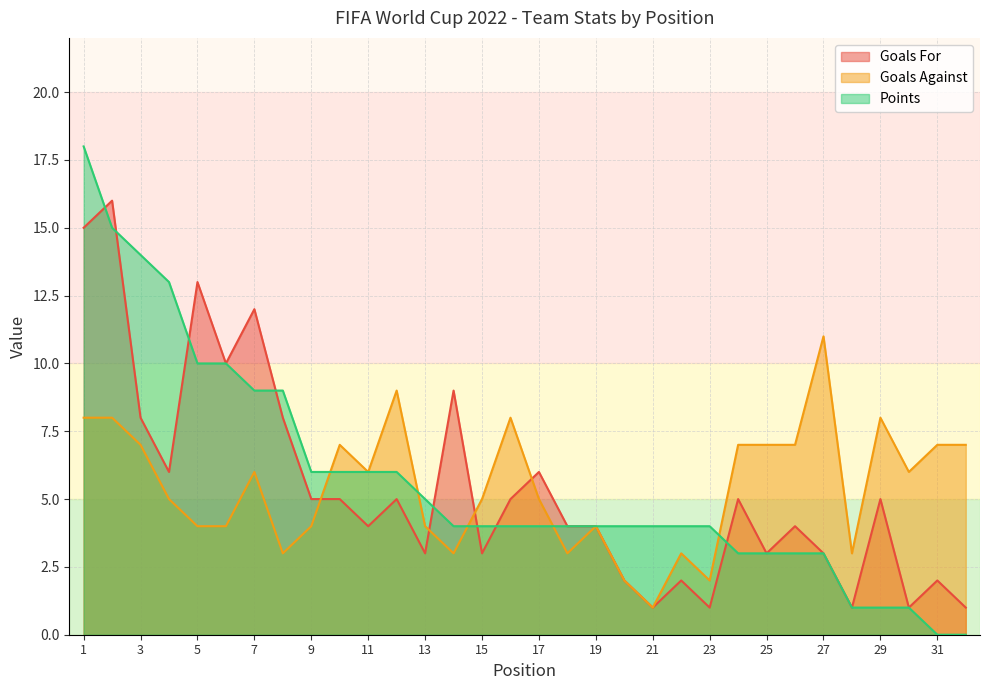

How many values in the Points series are below 4?

9